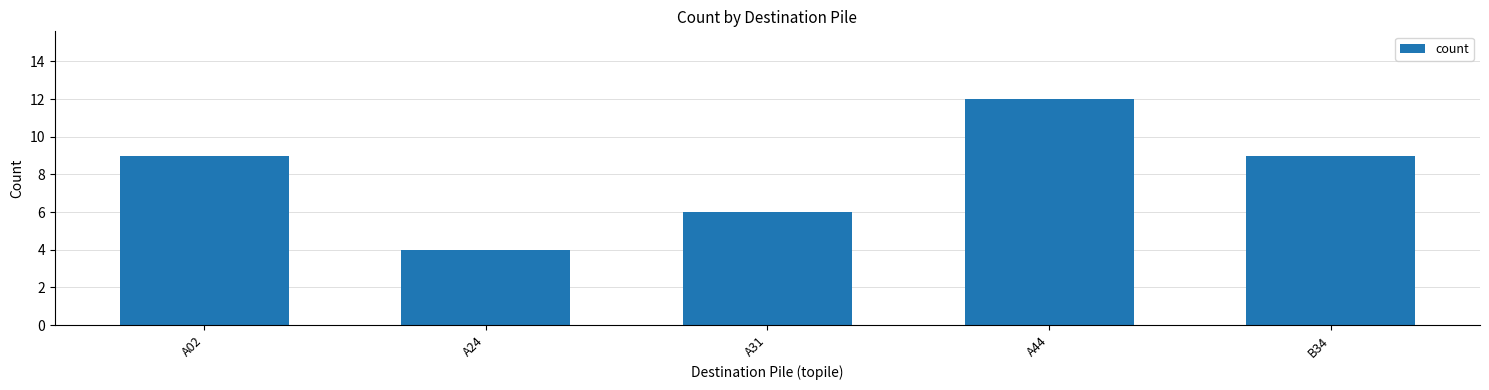

True or false: the data shows 2 at A31.

False